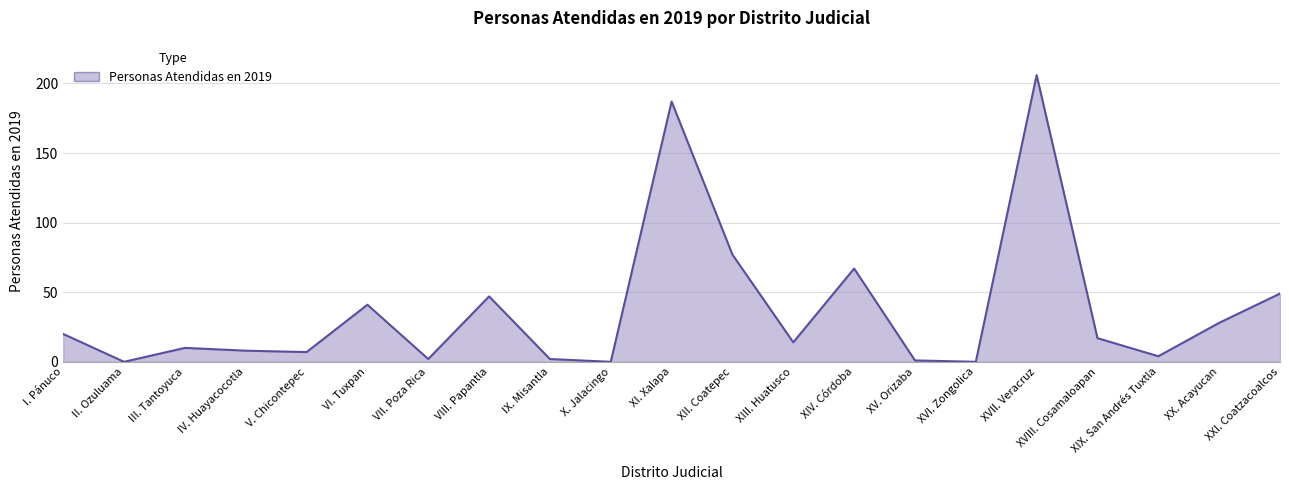

At which label is the value closest to 103?

XII. Coatepec